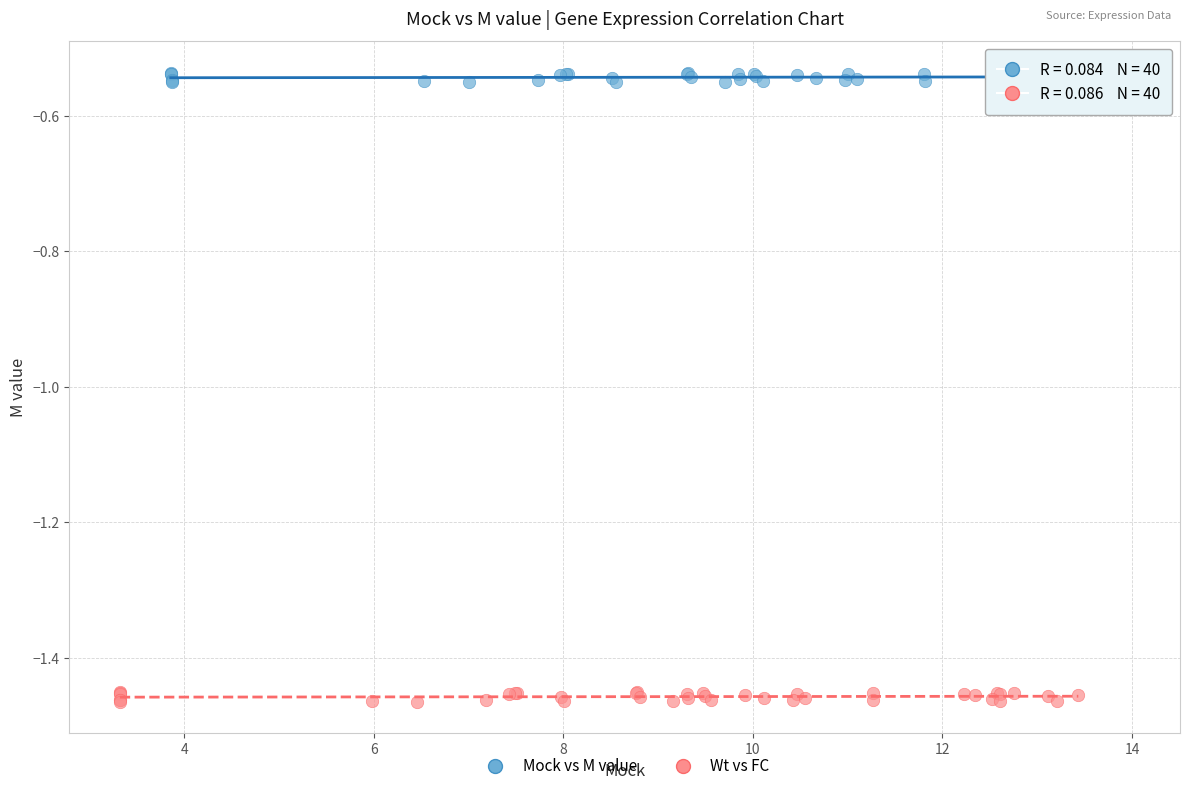

Which series reaches the maximum Y coordinate?

Mock vs M value